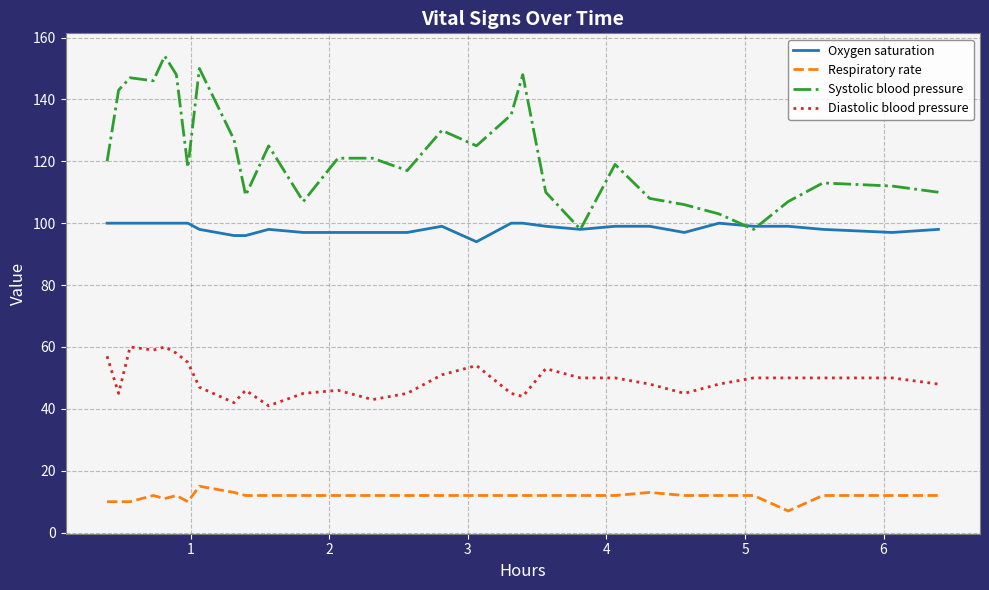

What are all the series names shown in the legend?

Oxygen saturation, Respiratory rate, Systolic blood pressure, Diastolic blood pressure